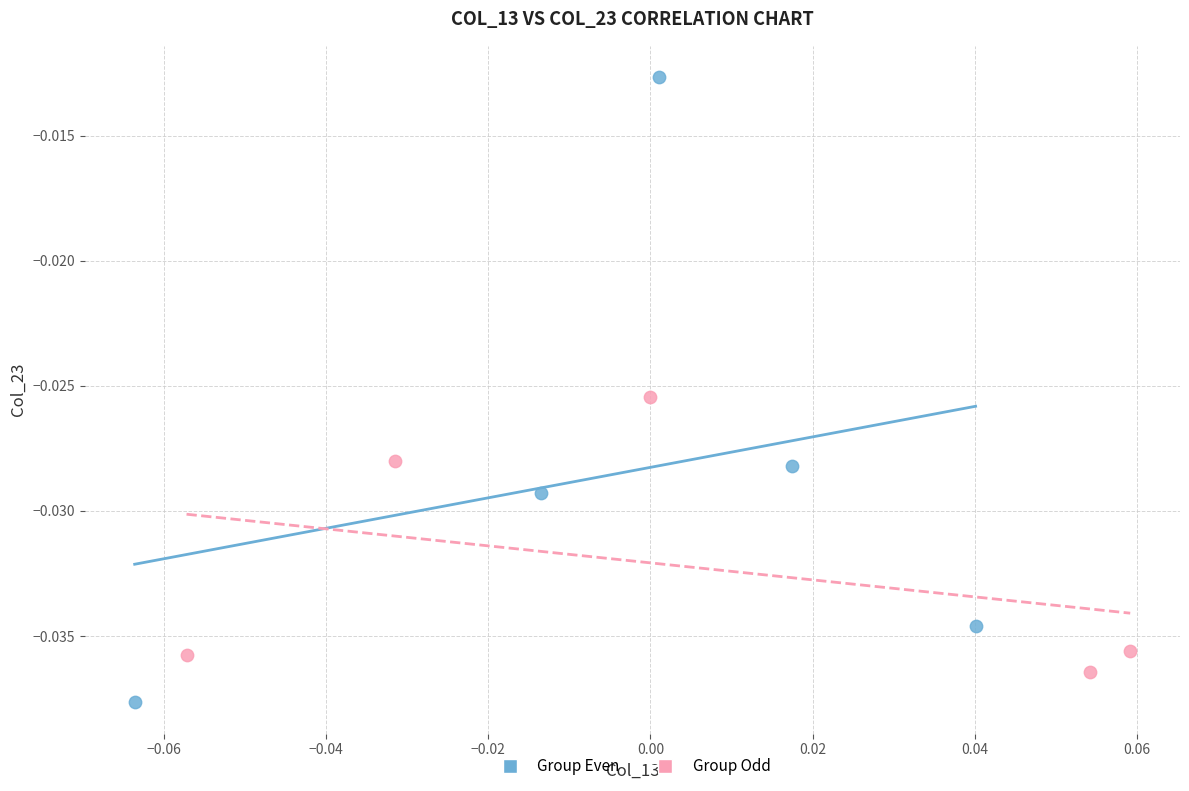

Which series has the widest spread of Y values?

Group Even